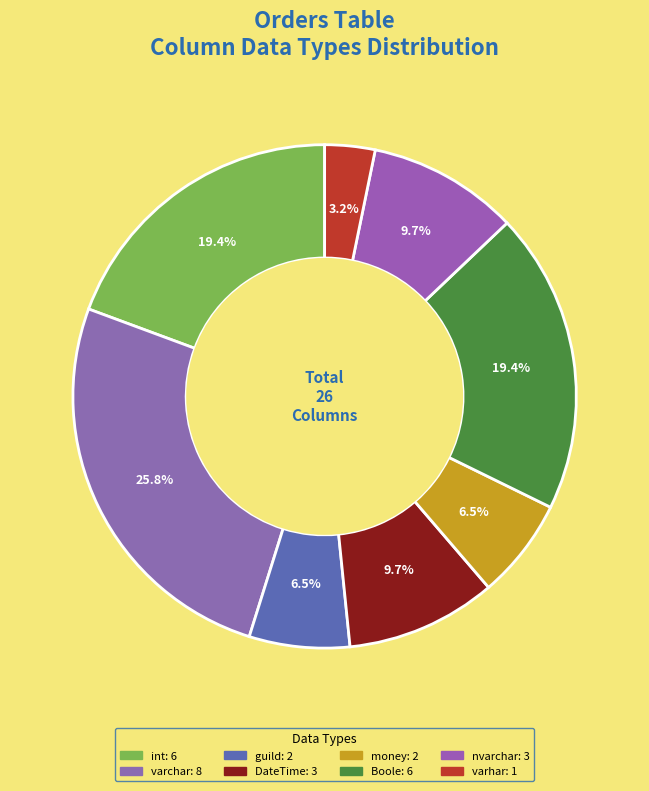

How many segments does this pie chart have?

8